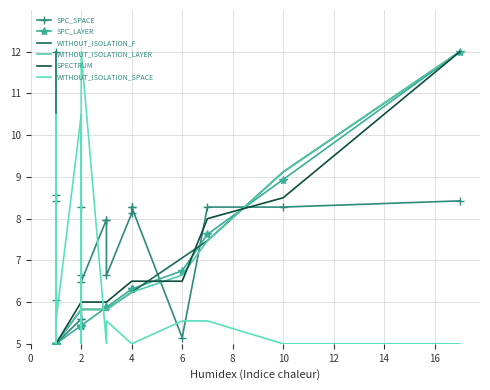

How many distinct data groups are displayed?

6